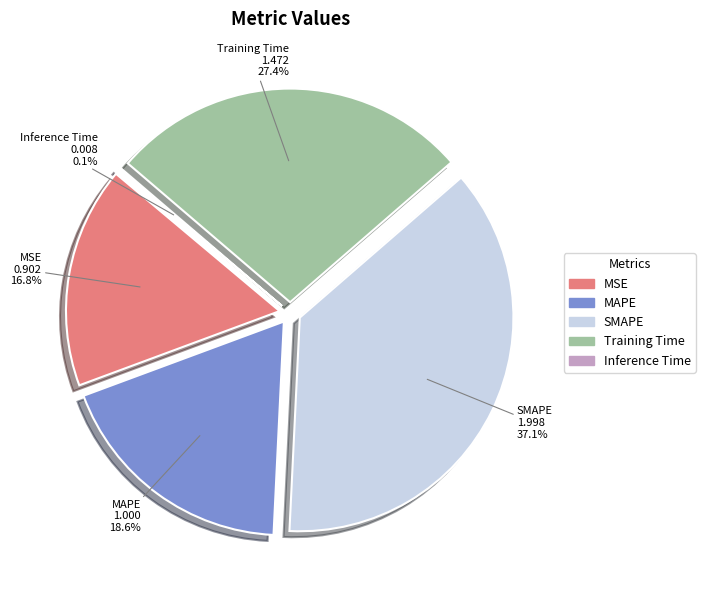

Which slice is the largest?

SMAPE